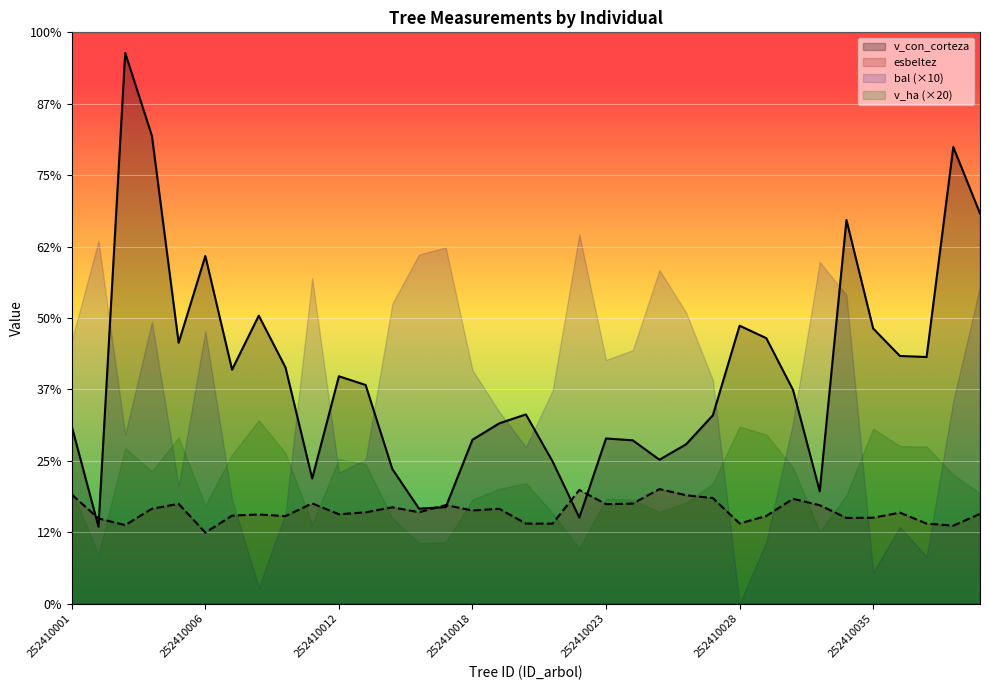

In esbeltez, how many points are higher than both neighbors (excluding endpoints)?

10